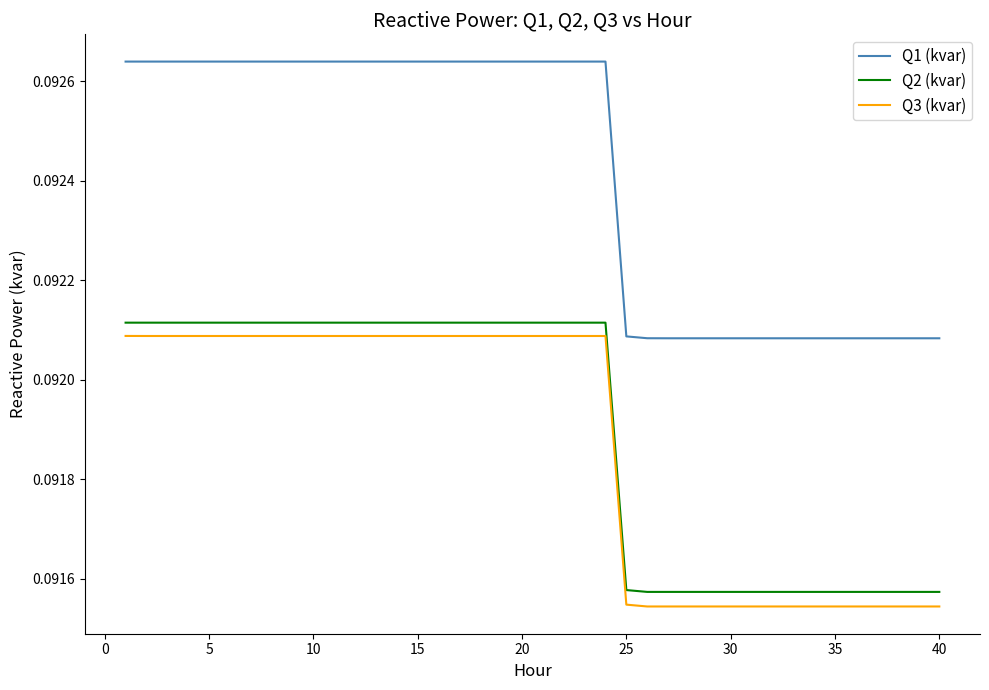

True or false: Q3 (kvar) and Q2 (kvar) cross at least once.

False